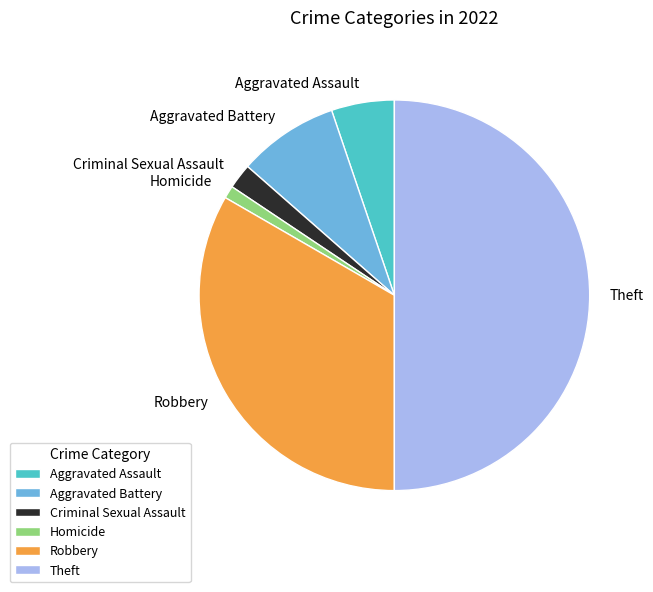

Which has a higher value, Robbery or Aggravated Assault?

Robbery